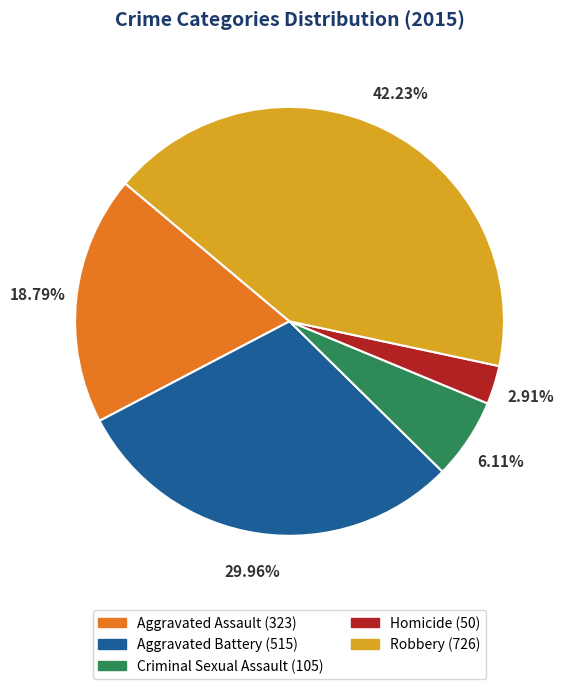

Which category has the biggest portion of the pie?

Robbery